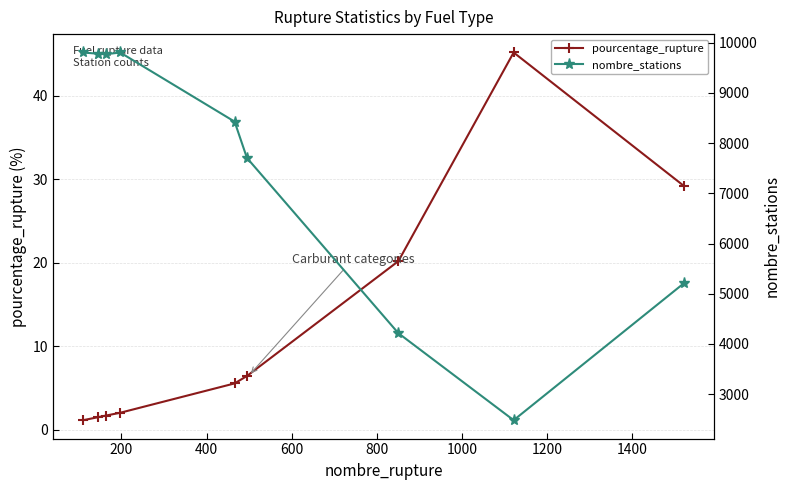

What is the average value of the pourcentage_rupture series?

12.5